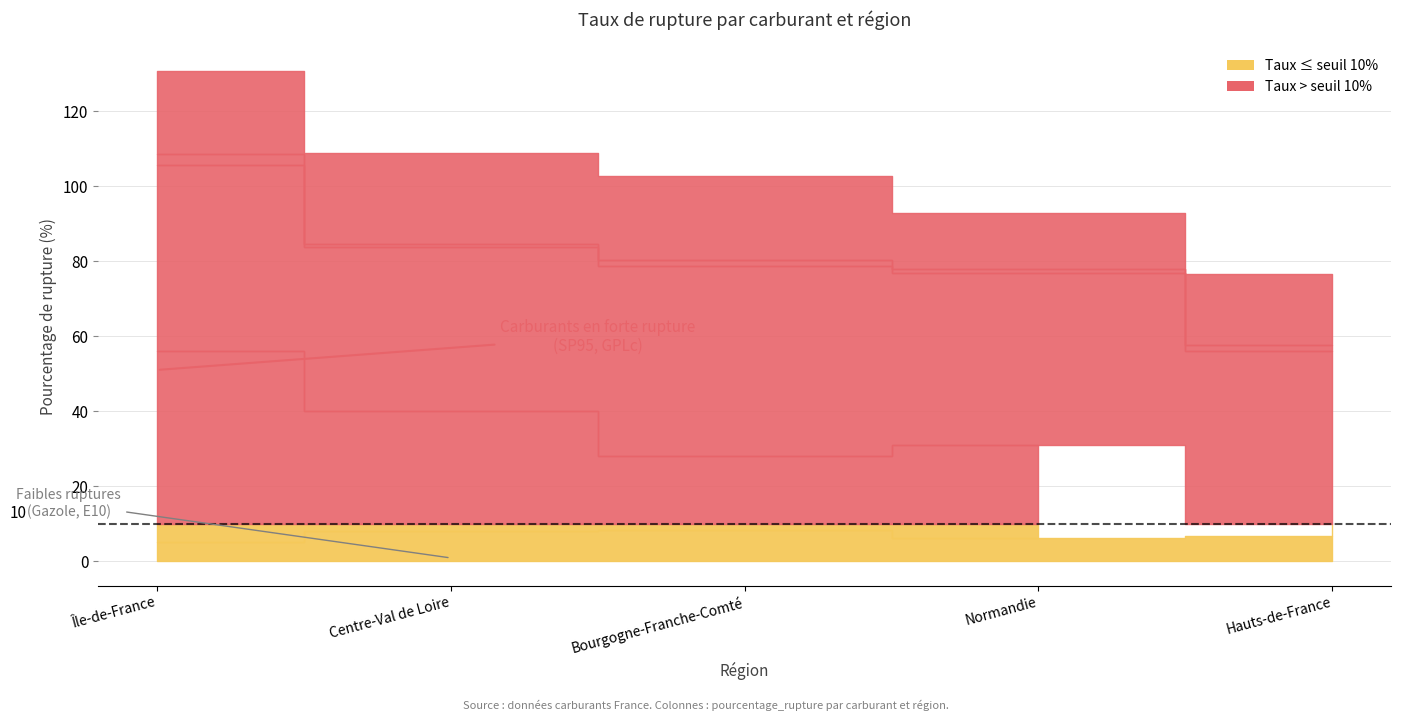

At which category does the chart reach its minimum across all series?

Hauts-de-France